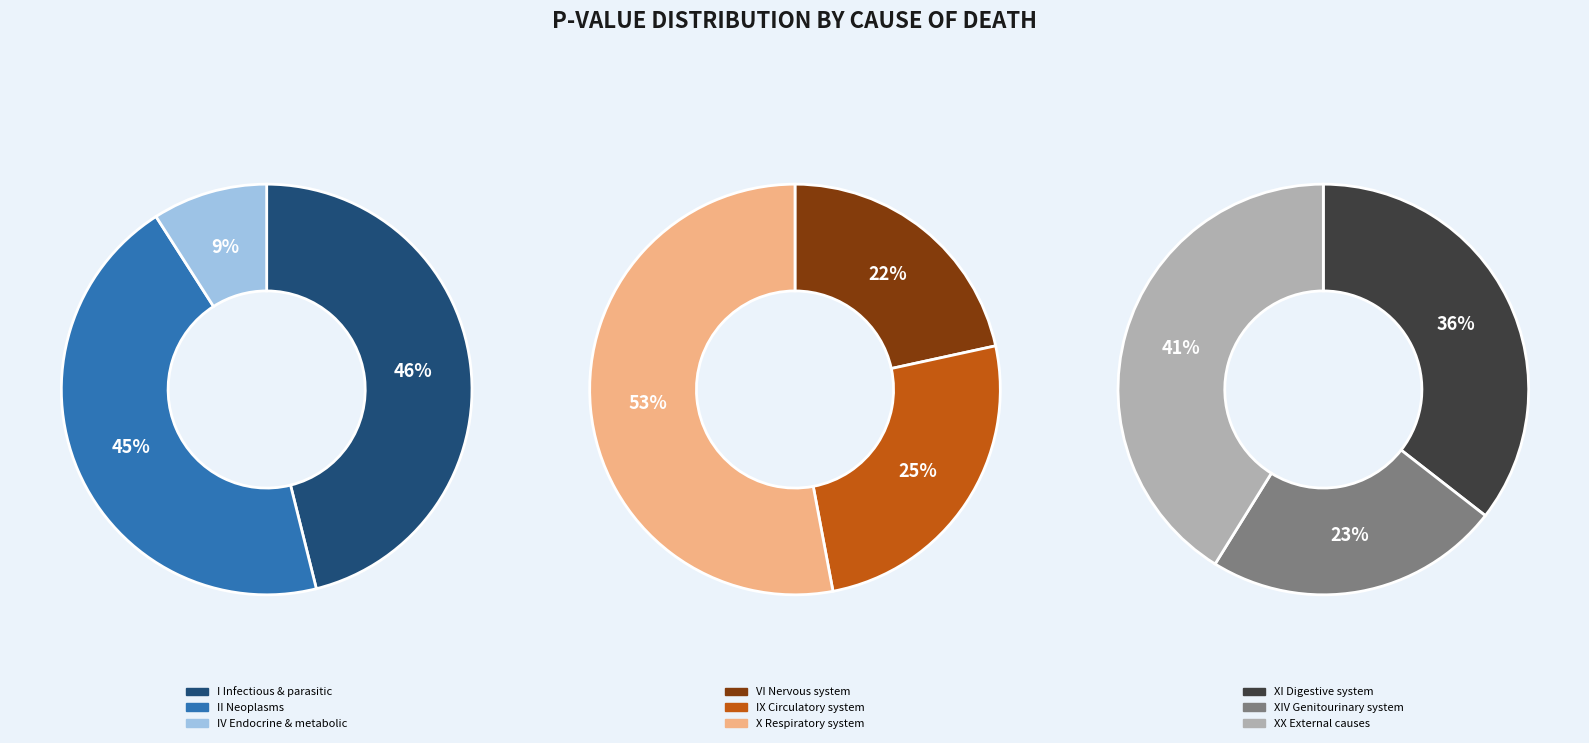

How many segments does this pie chart have?

9